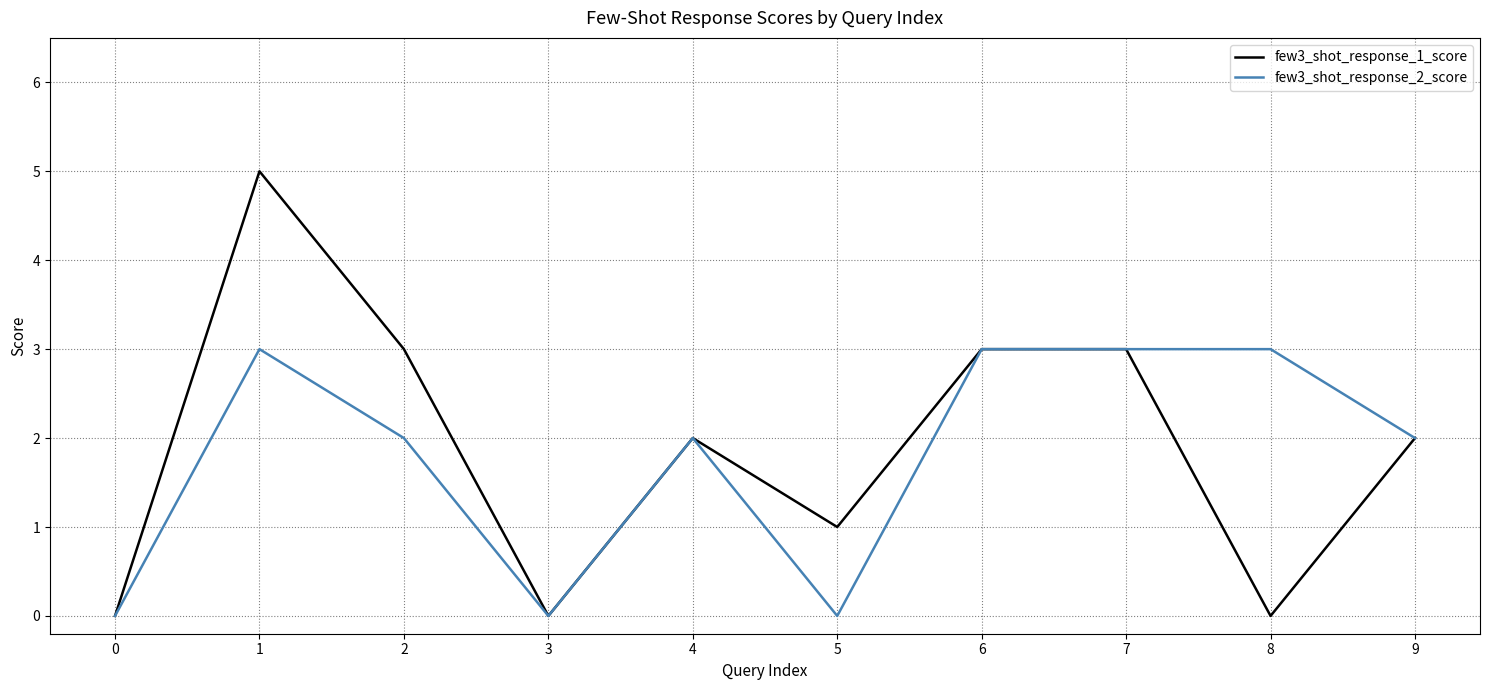

At how many categories does at least one series exceed 4?

1